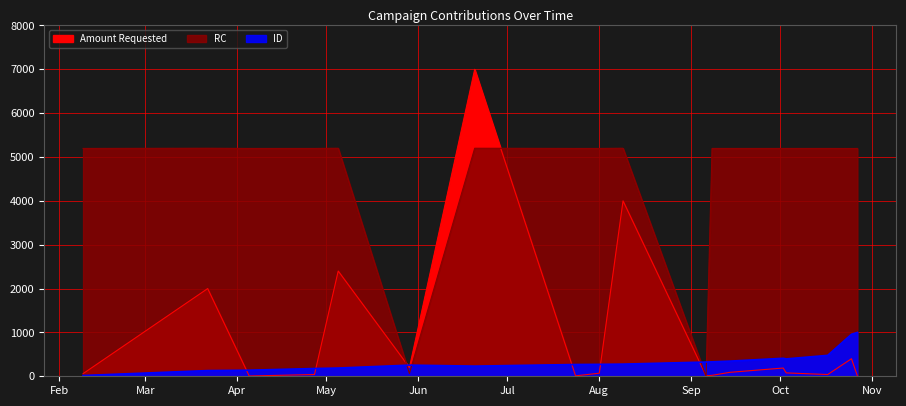

Which series has the largest total across all categories?

RC